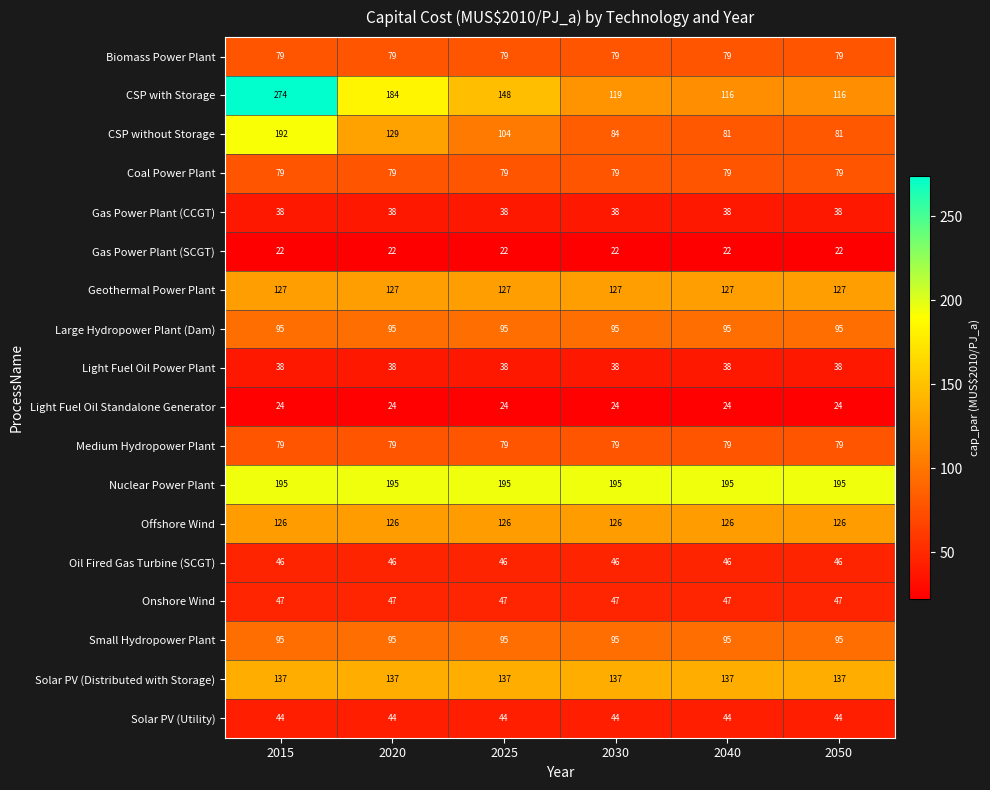

What is the total value across all series at 2020?

1584